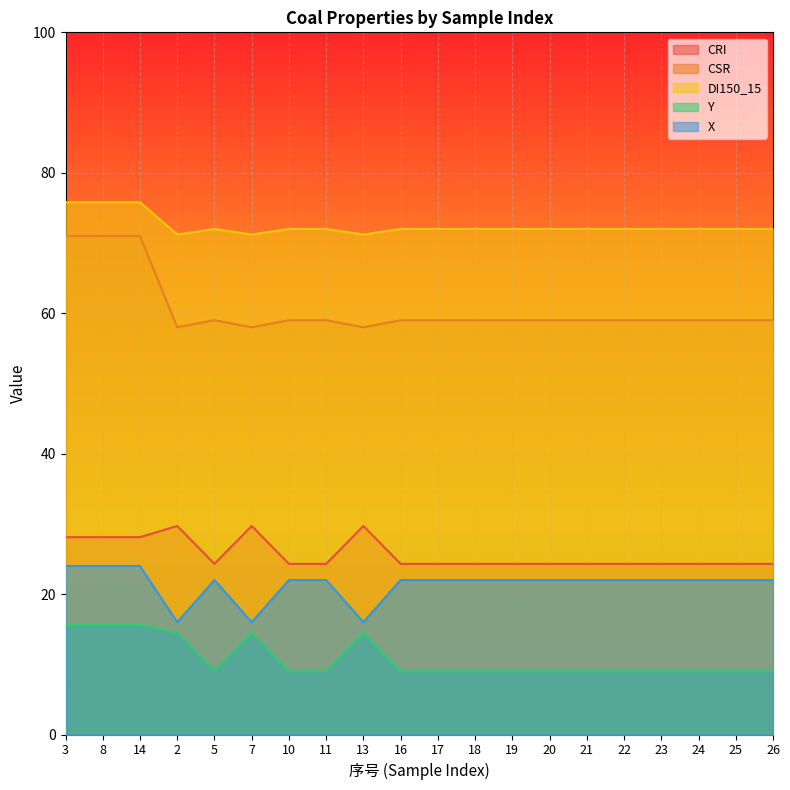

Which series changed the most between 8 and 5?

CSR